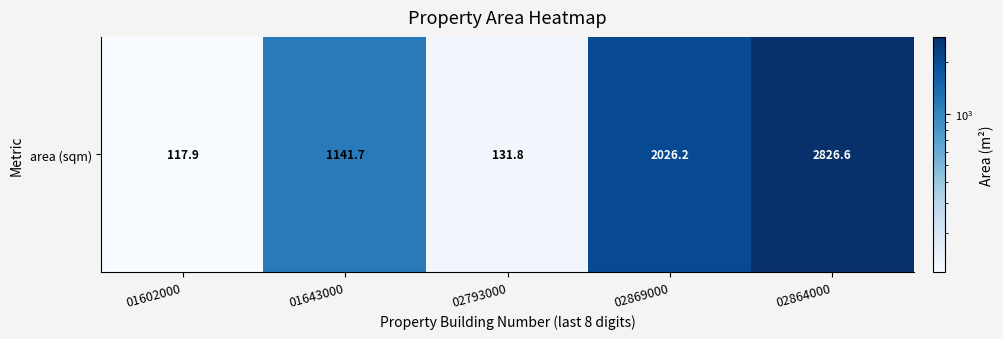

List the labels in order of value, largest first.

02864000, 02869000, 01643000, 02793000, 01602000